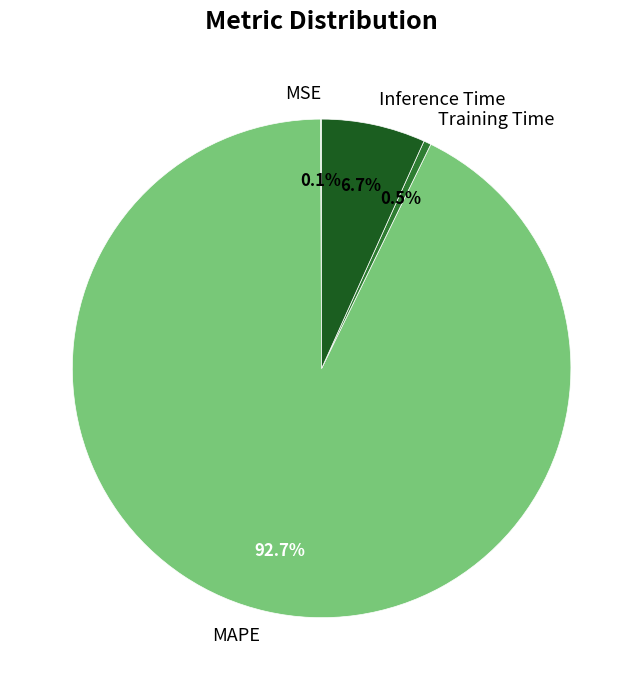

Which slice represents more than half of the pie?

MAPE